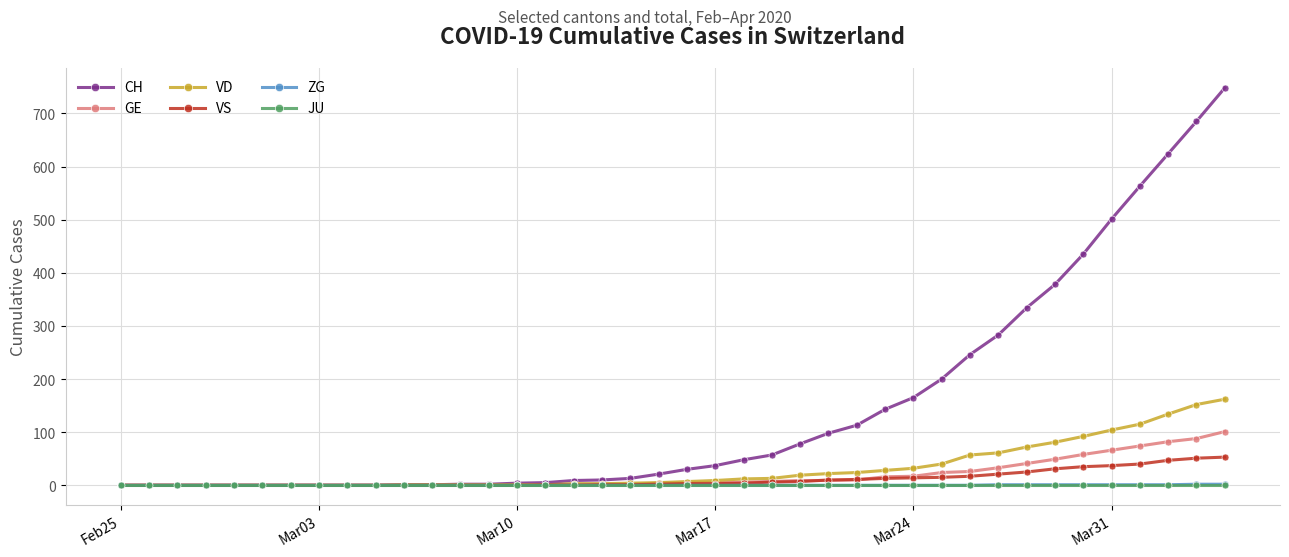

True or false: VS has more than 0 points higher than both neighbors.

True